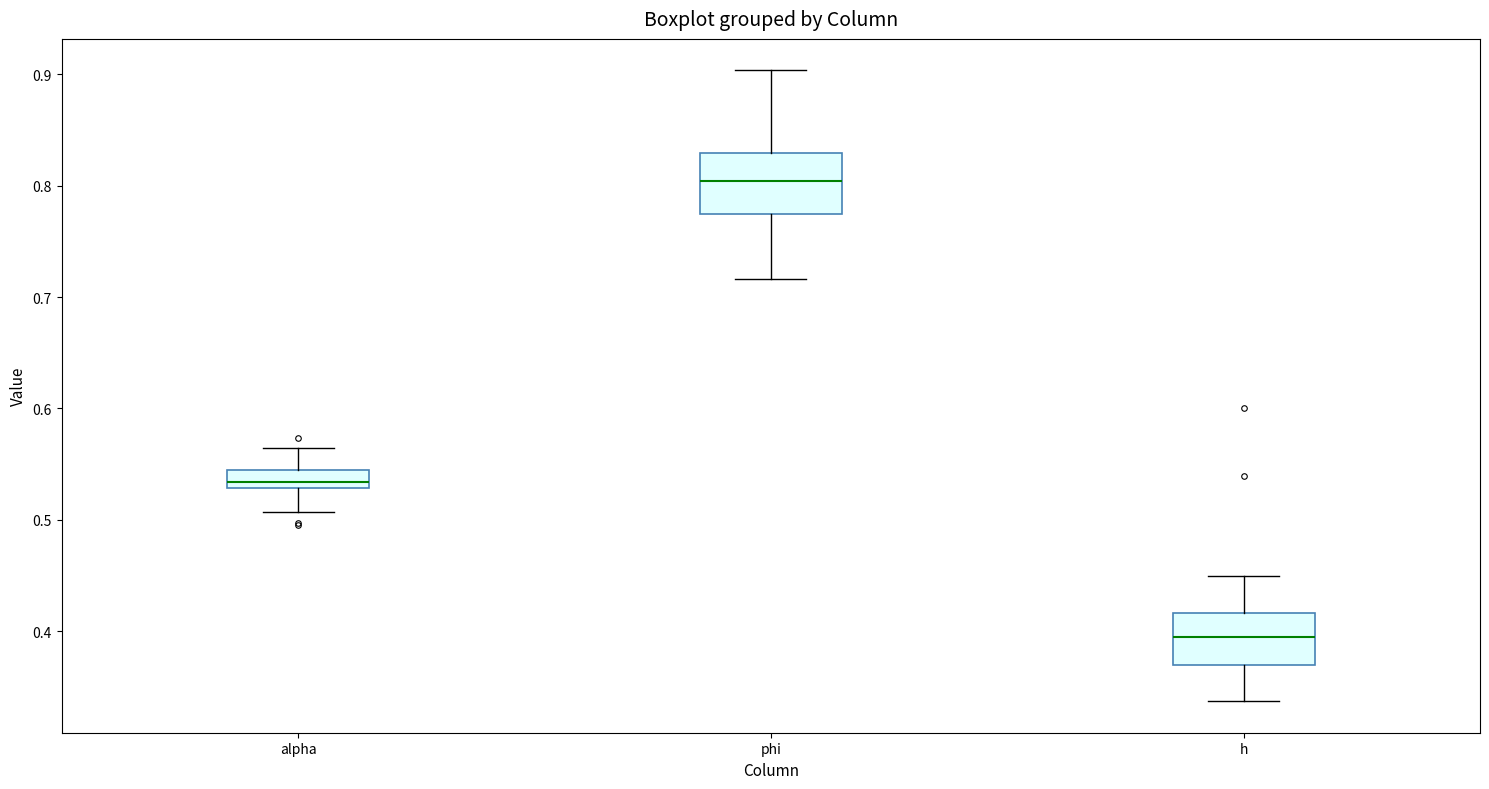

Reading left to right, transcribe this box plot: for each box, give where its median line is, the range the box spans, and where its two whiskers end, as read against the y-axis. The values are not printed on the chart, so give them approximately, as read against the axis.

alpha: median 0.53 (inside the box), box 0.53 to 0.54, whiskers 0.51 to 0.56
phi: median 0.80, box 0.77 to 0.83, whiskers 0.72 to 0.90
h: median 0.39, box 0.37 to 0.42, whiskers 0.34 to 0.45